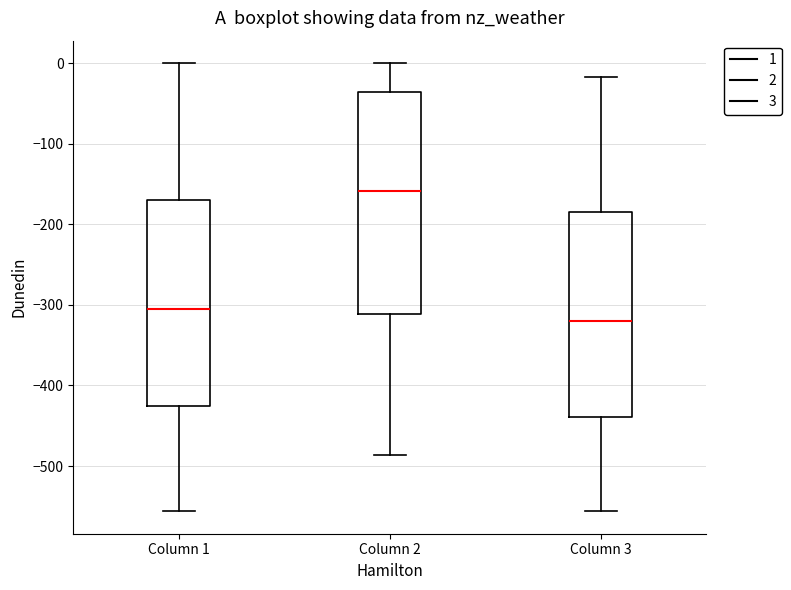

Comparing the boxes themselves (not the whiskers), which one is the tallest?

Column 2